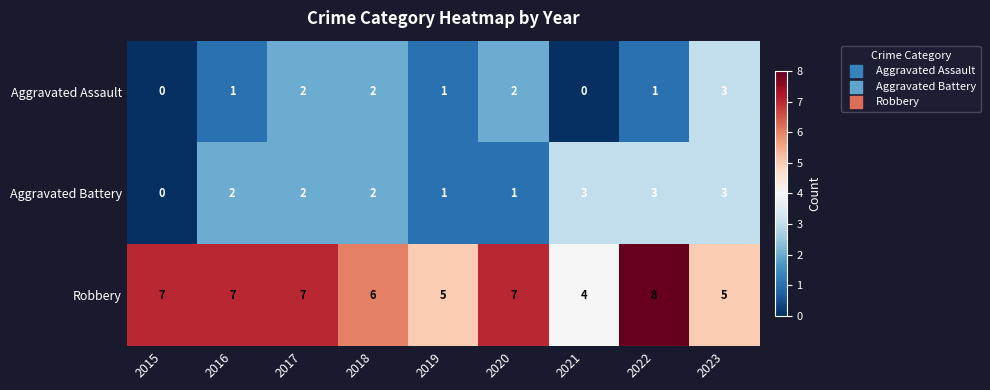

What is the total value across all series at 2018?

10